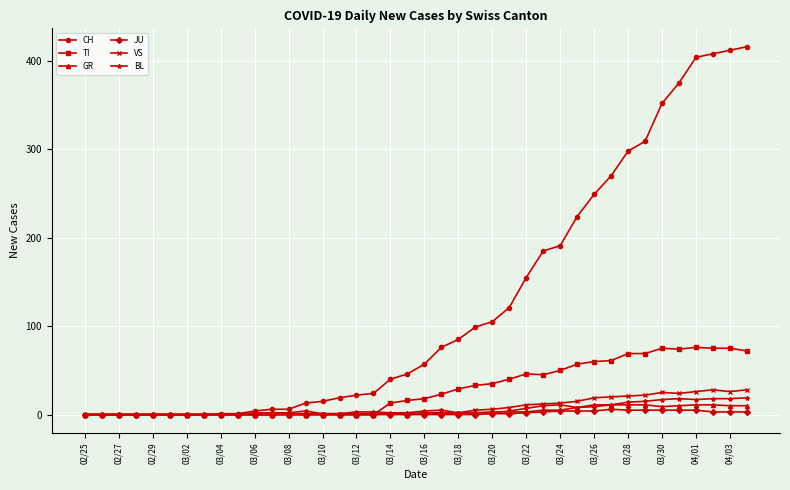

Which series has the largest total across all categories?

CH